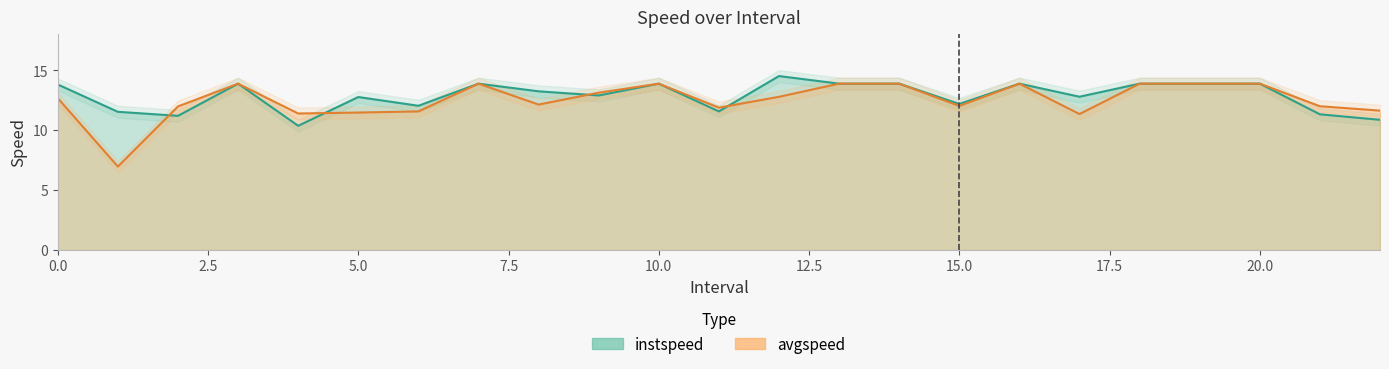

Which series has the largest range (max minus min)?

avgspeed